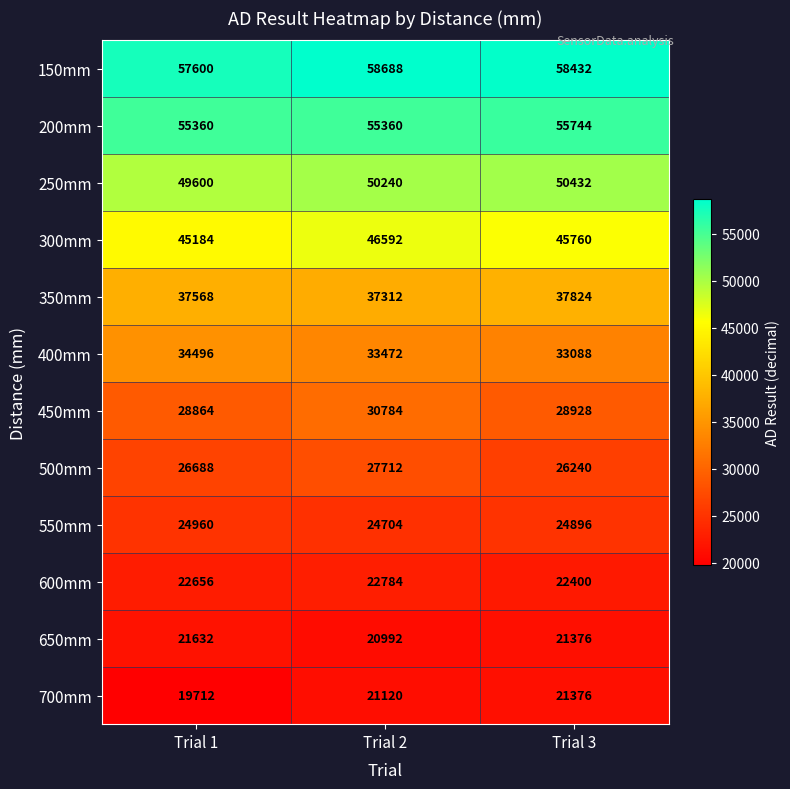

Where does the 450mm series first go above 28928?

Trial 2